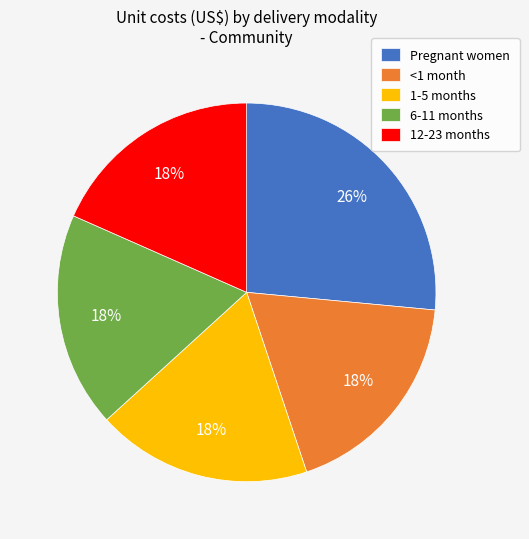

Is the sum of Pregnant women and <1 month greater than half?

No